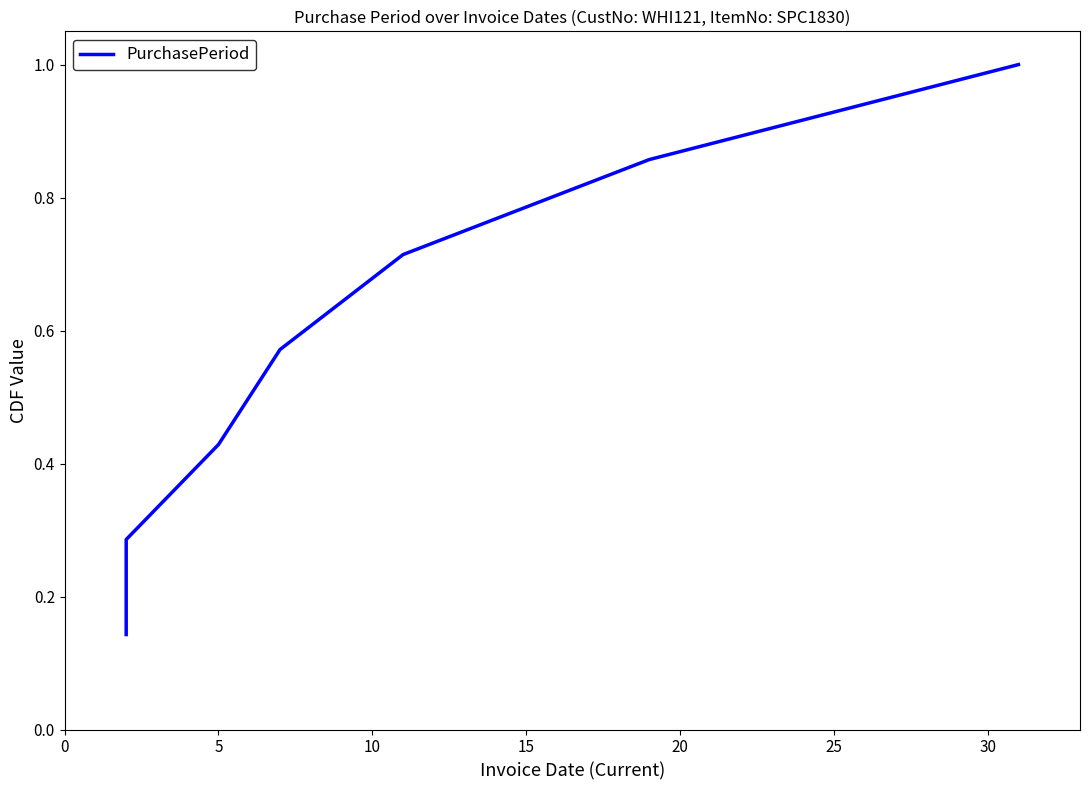

What is the smallest value displayed?

0.1